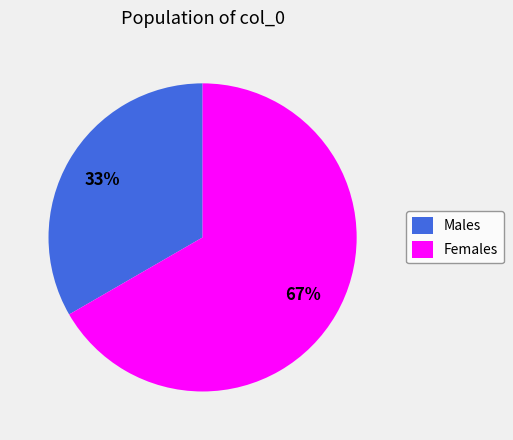

Combined, do Females and Males account for over 50%?

Yes